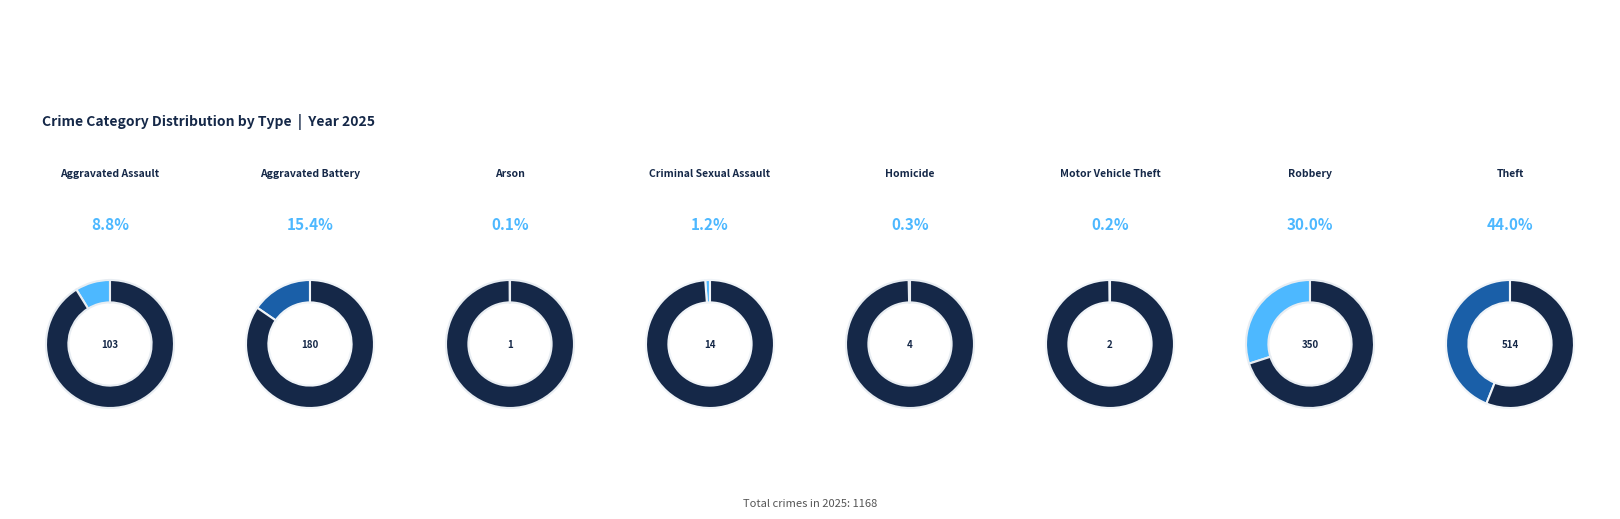

What is the ratio of the value at Robbery to the value at Arson?

350.0